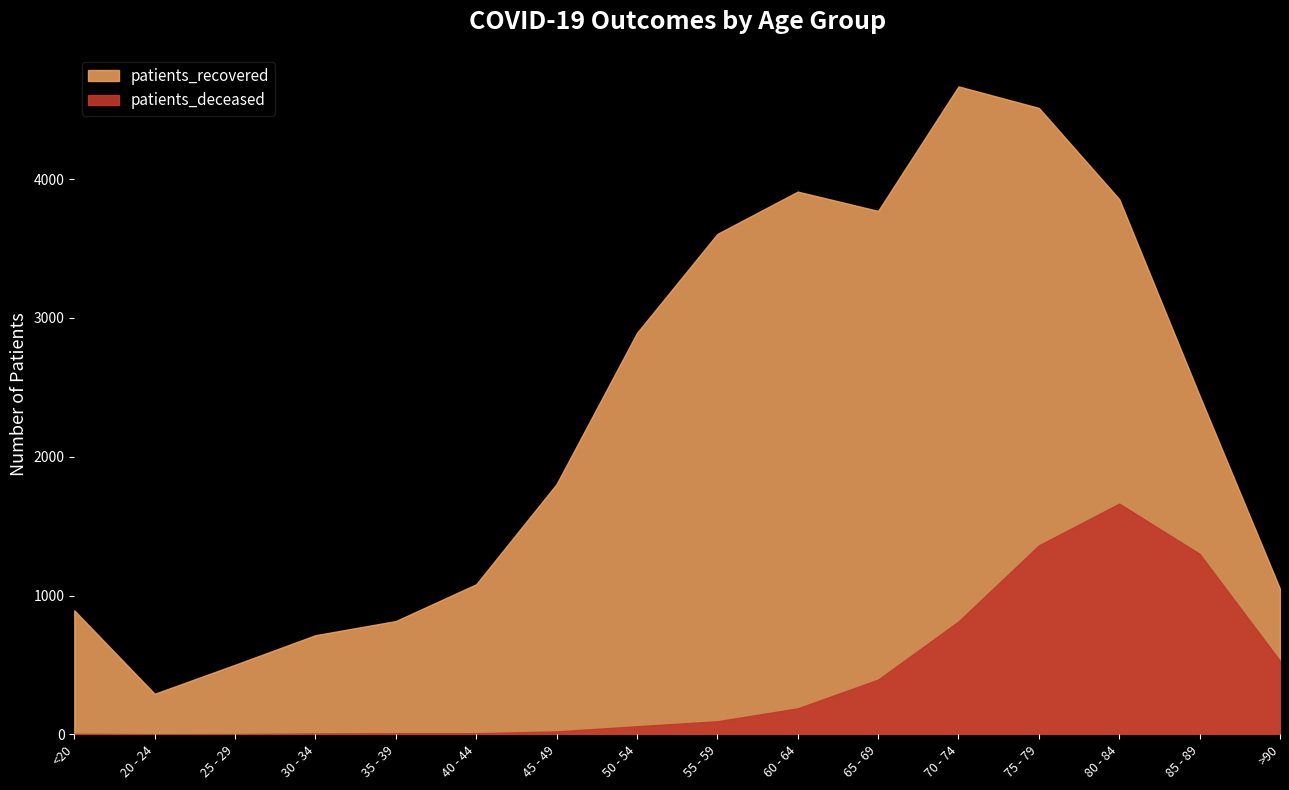

Does the chart have visible grid lines?

No